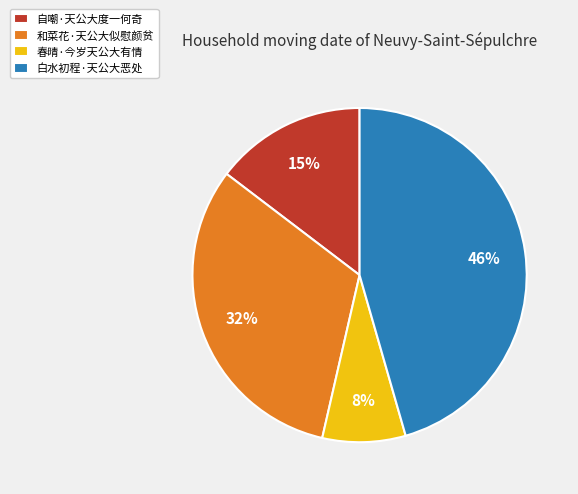

Is there a majority slice in this chart?

No